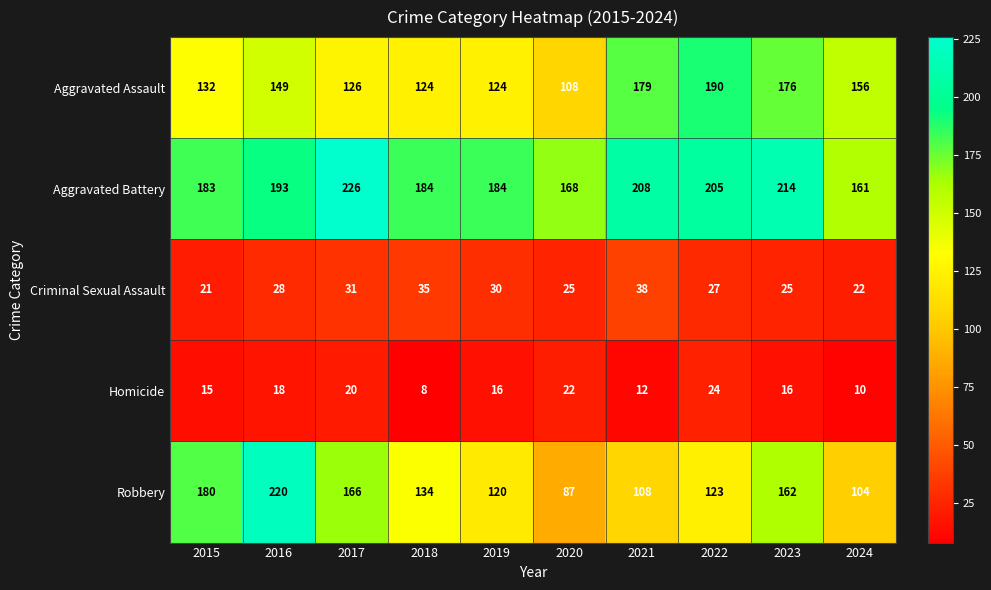

At which category does the chart reach its peak across all series?

2017